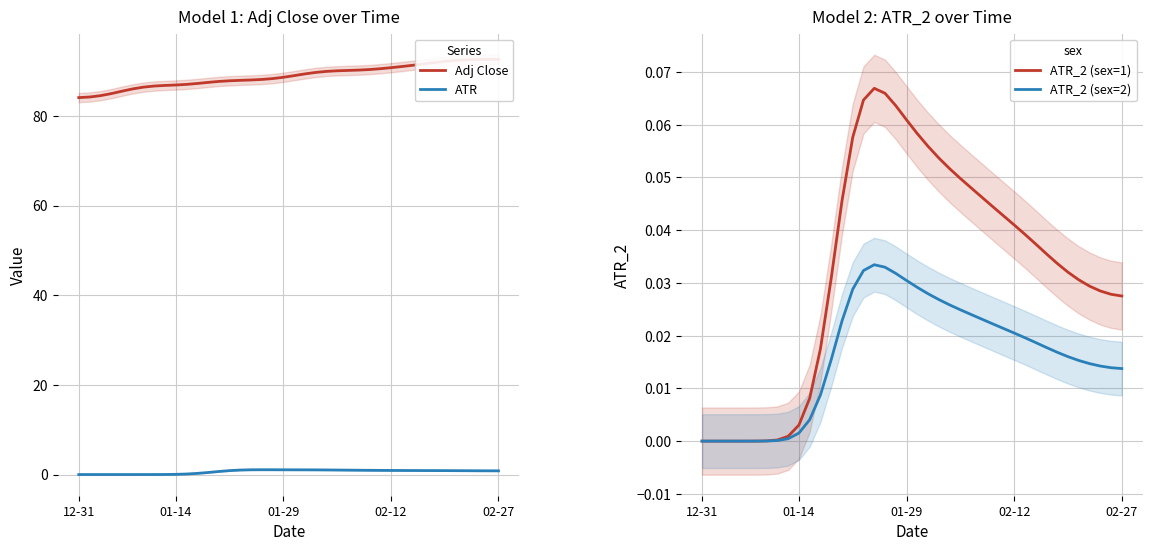

At which label does ATR reach its minimum?

12-31